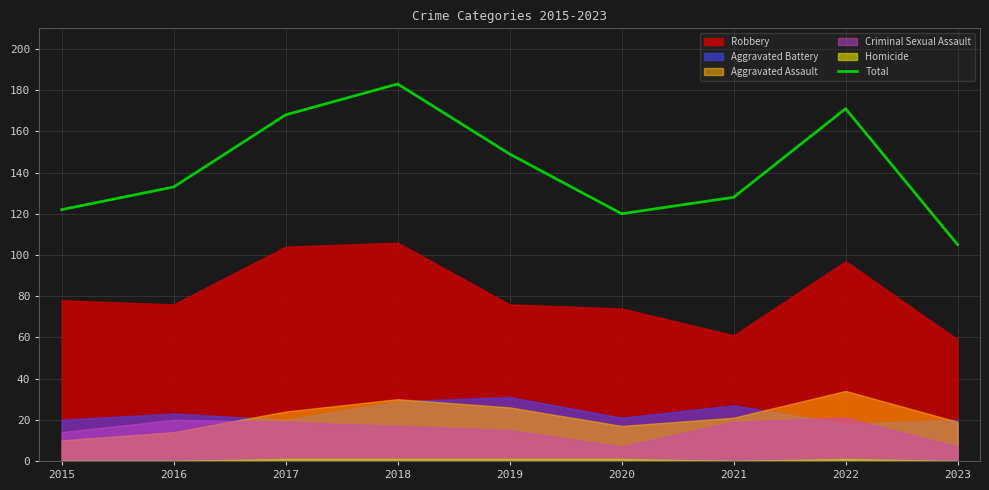

Does the chart have visible grid lines?

Yes